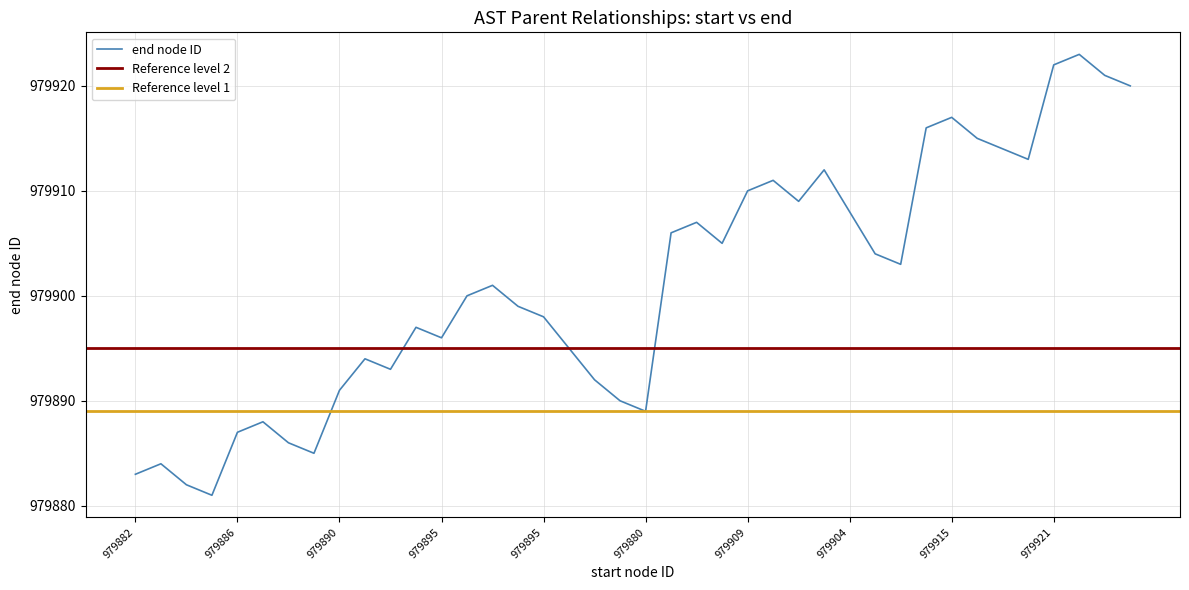

List the labels in order of value, largest first.

979921, 979921, 979920, 979919, 979915, 979915, 979914, 979913, 979902, 979908, 979909, 979909, 979908, 979904, 979905, 979905, 979904, 979903, 979902, 979899, 979899, 979898, 979895, 979896, 979895, 979892, 979893, 979892, 979890, 979890, 979889, 979880, 979886, 979886, 979885, 979880, 979882, 979882, 979881, 979880